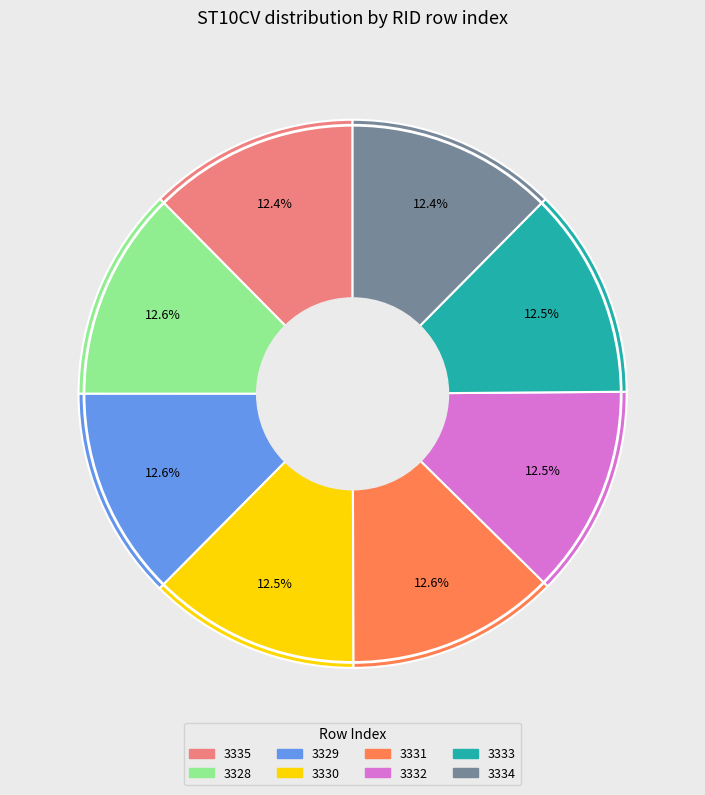

How many slices are in this pie chart?

8